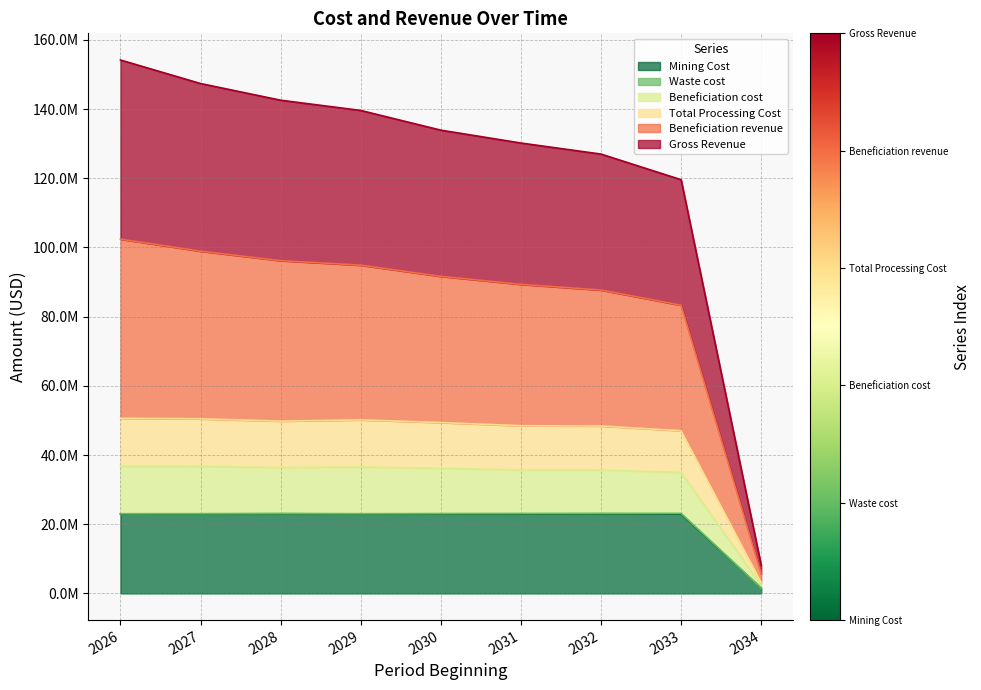

What is the minimum value shown in the chart?

1529658.4